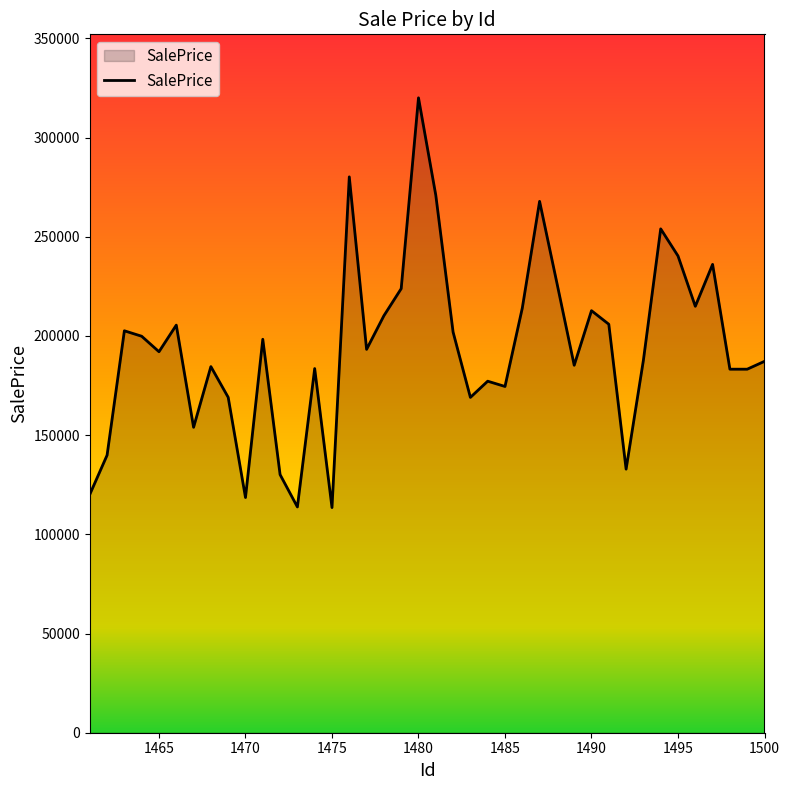

What is the minimum value shown in the chart?

113497.1